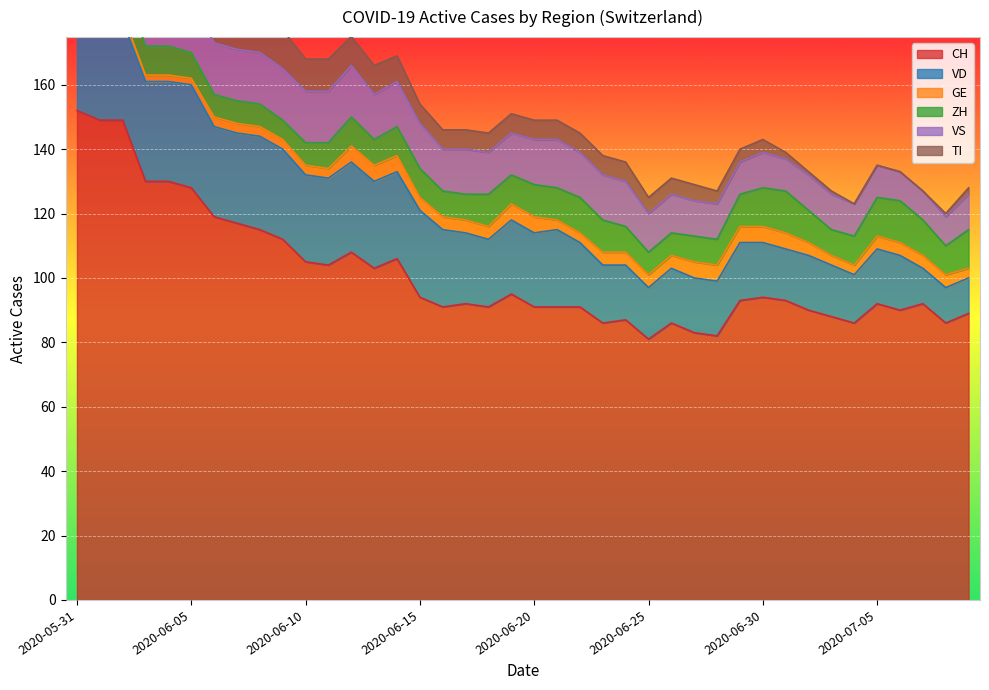

At which category is the sum across all series the highest?

2020-05-31